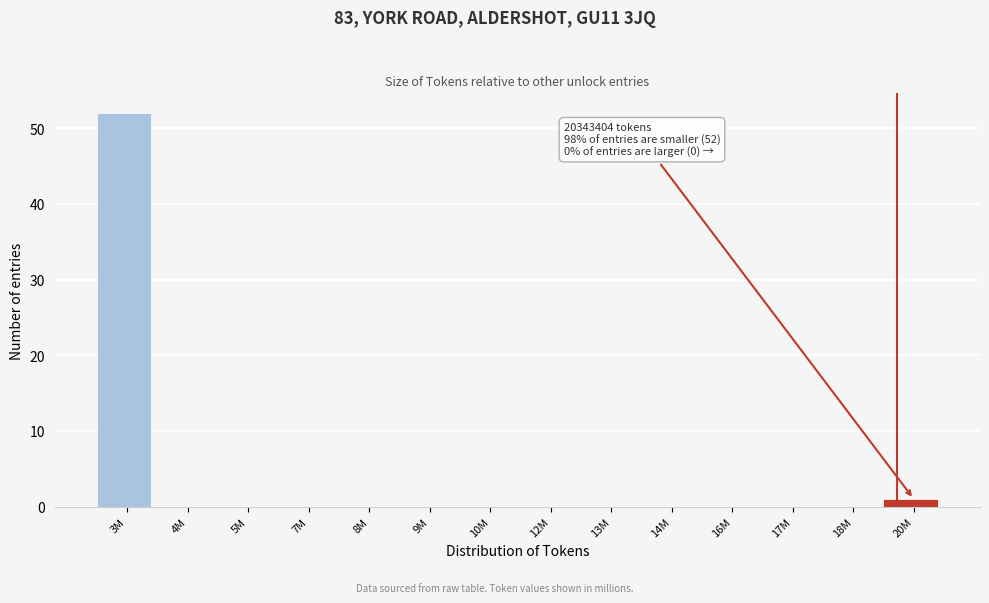

Reading left to right, what are all the values shown in this chart?

3M=52	4M=0	5M=0	7M=0	8M=0	9M=0	10M=0	12M=0	13M=0	14M=0	16M=0	17M=0	18M=0	20M=1